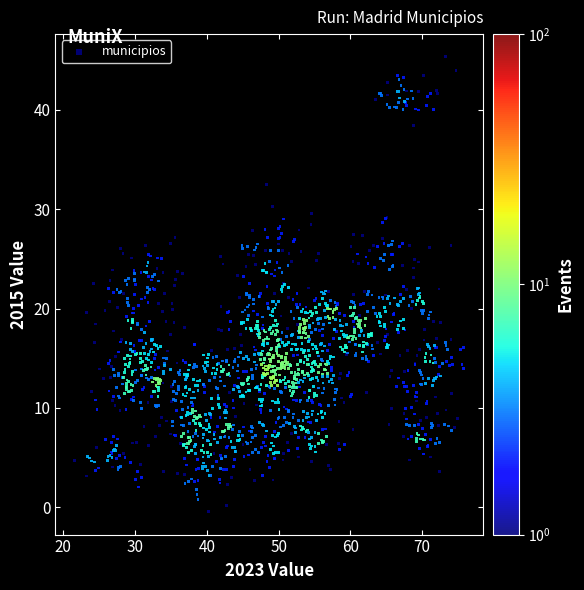

What is the range of X values (max minus min)?

54.2